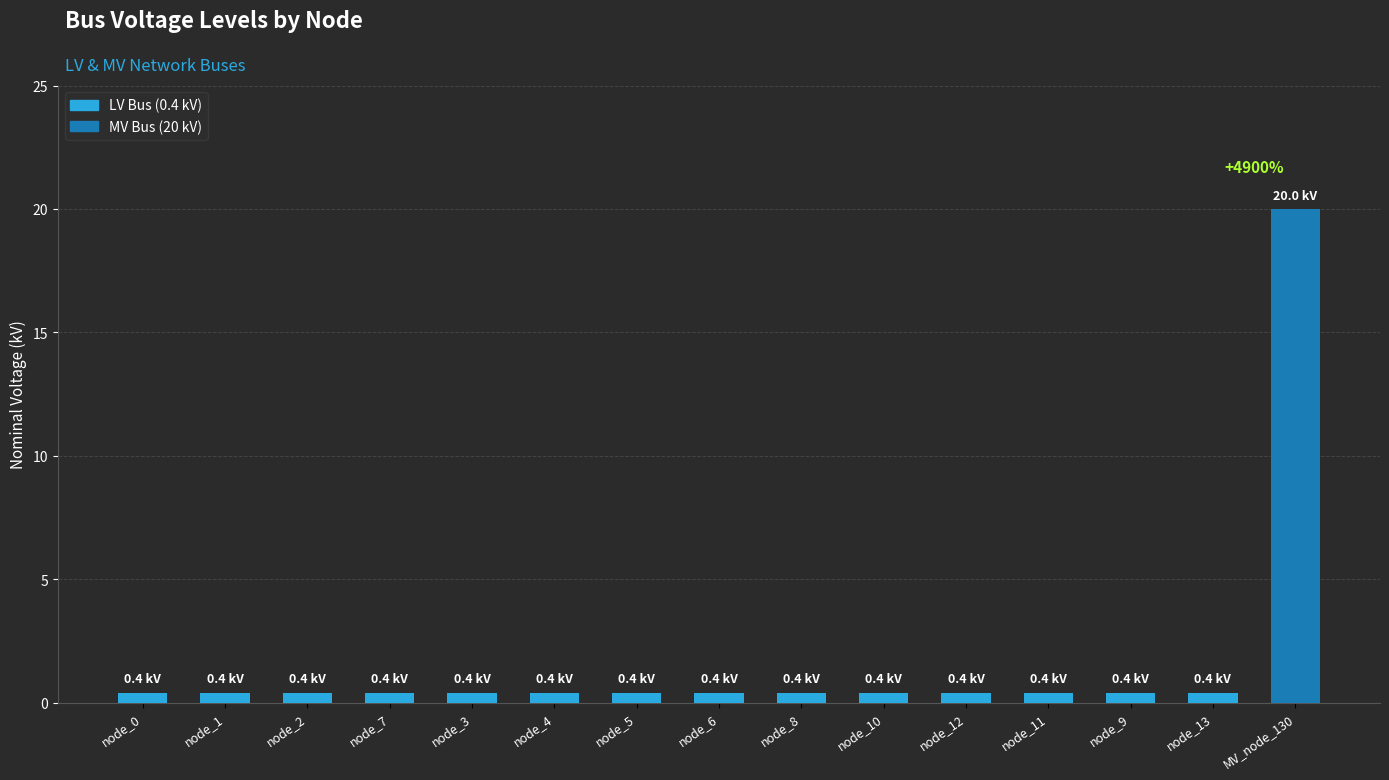

Is it true that the value at MV_node_130 is 20.0?

True